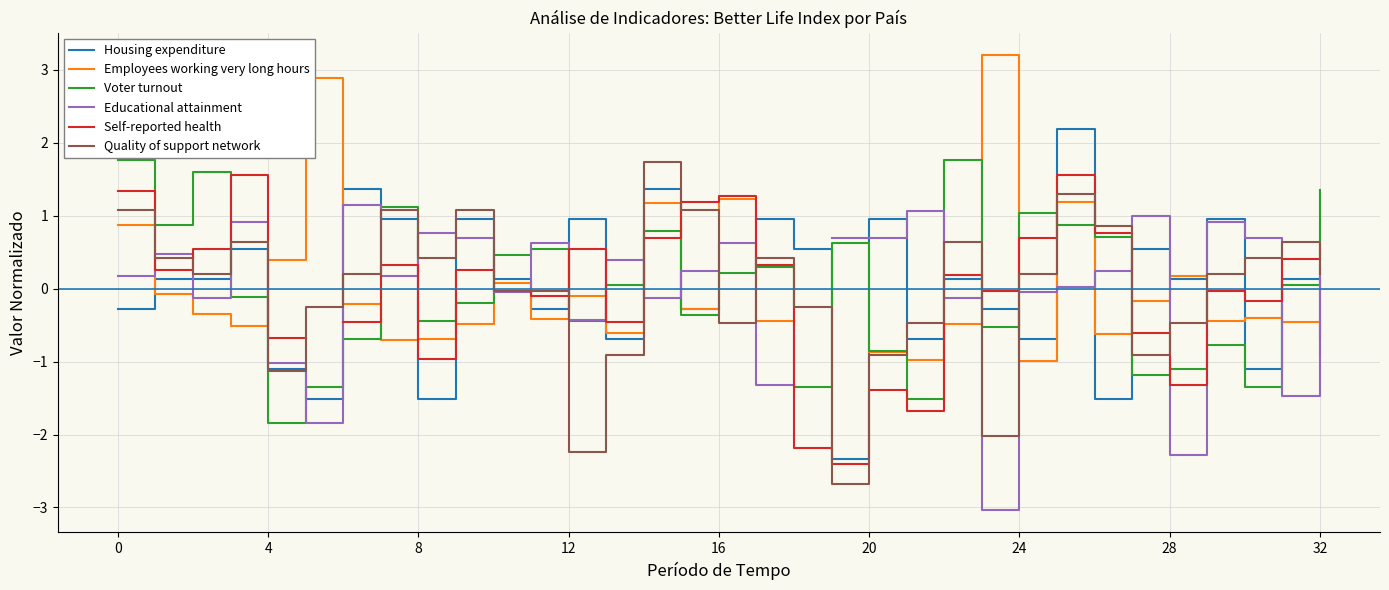

What is the maximum value for Quality of support network?

1.7